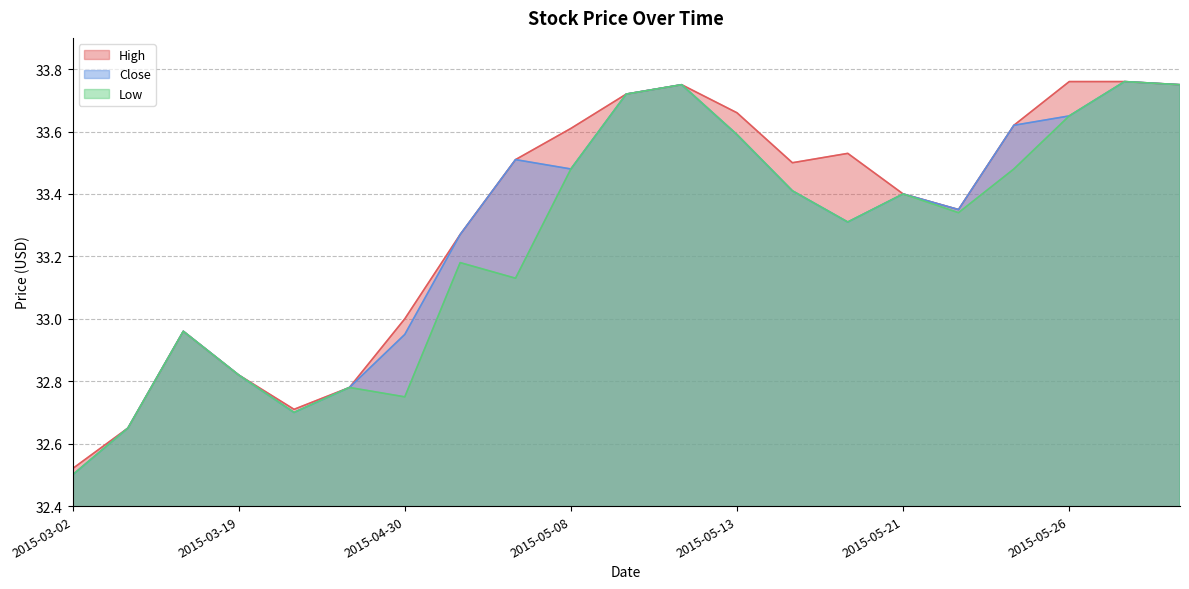

True or false: Low and High cross at least once.

False